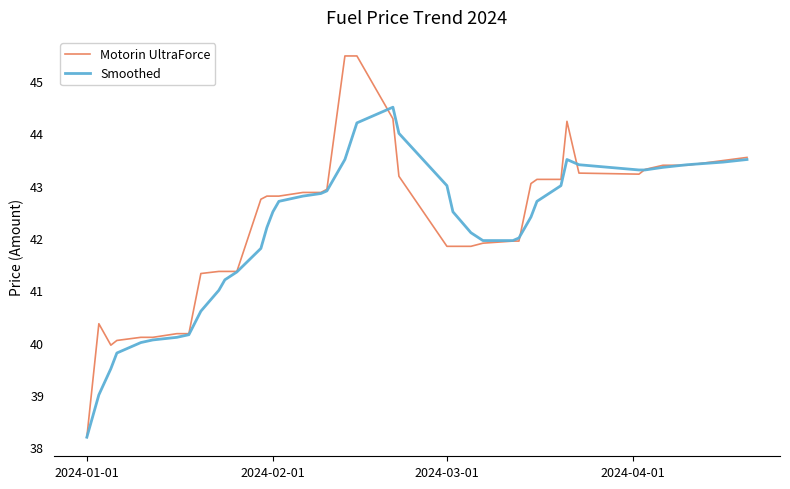

Does the chart display data point markers on the line(s)?

No